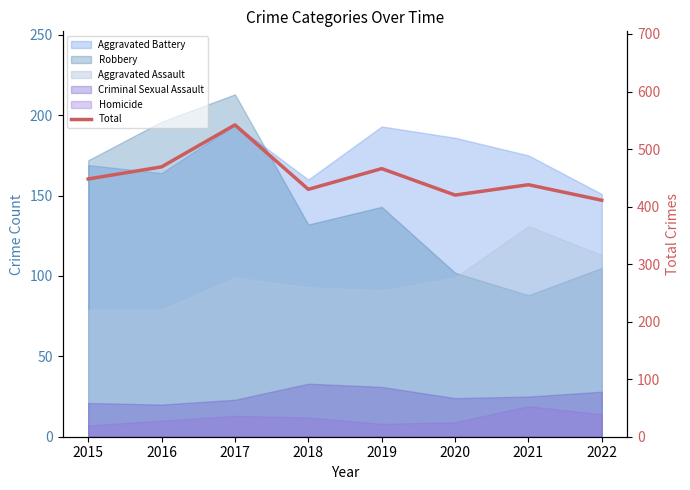

Count the number of categories in the chart.

8